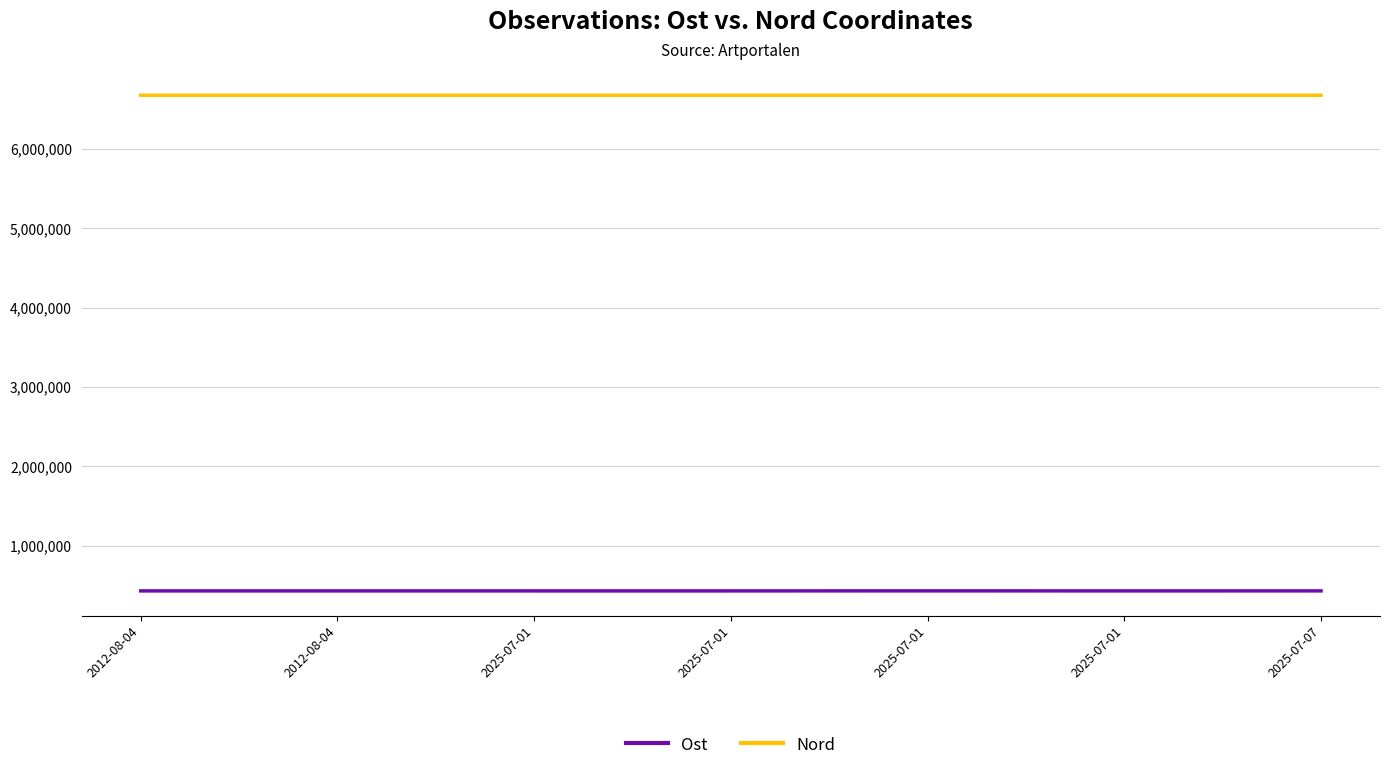

At how many categories does at least one series exceed 2490300?

7